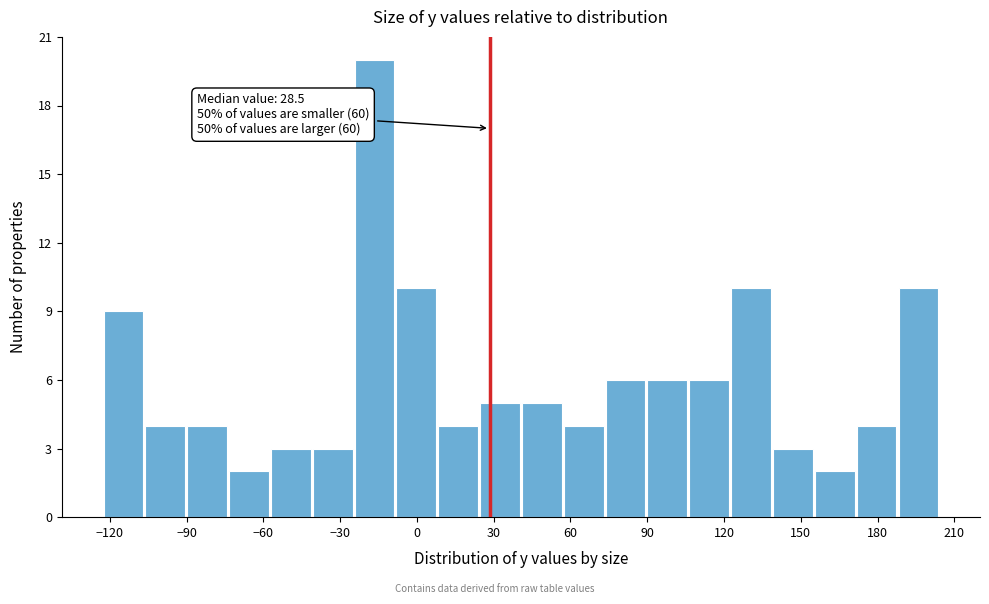

Read against the x-axis, roughly where is the centre of the tallest bar?

-15